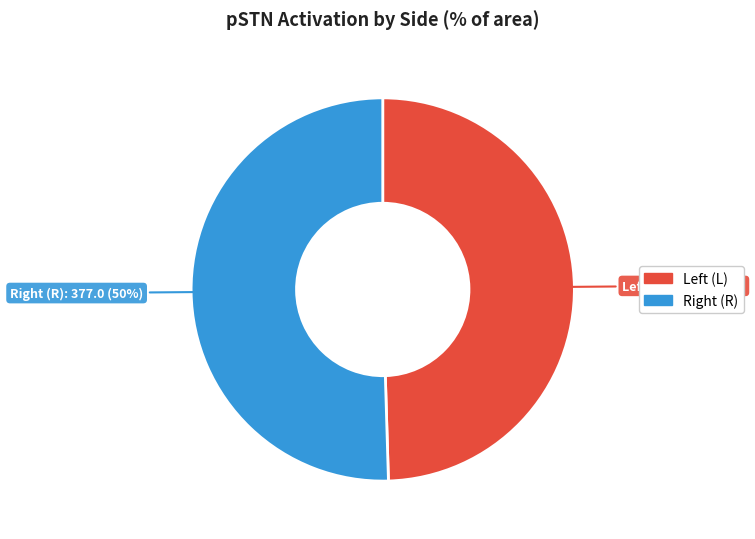

To the nearest percent, what is the average slice percentage?

50%